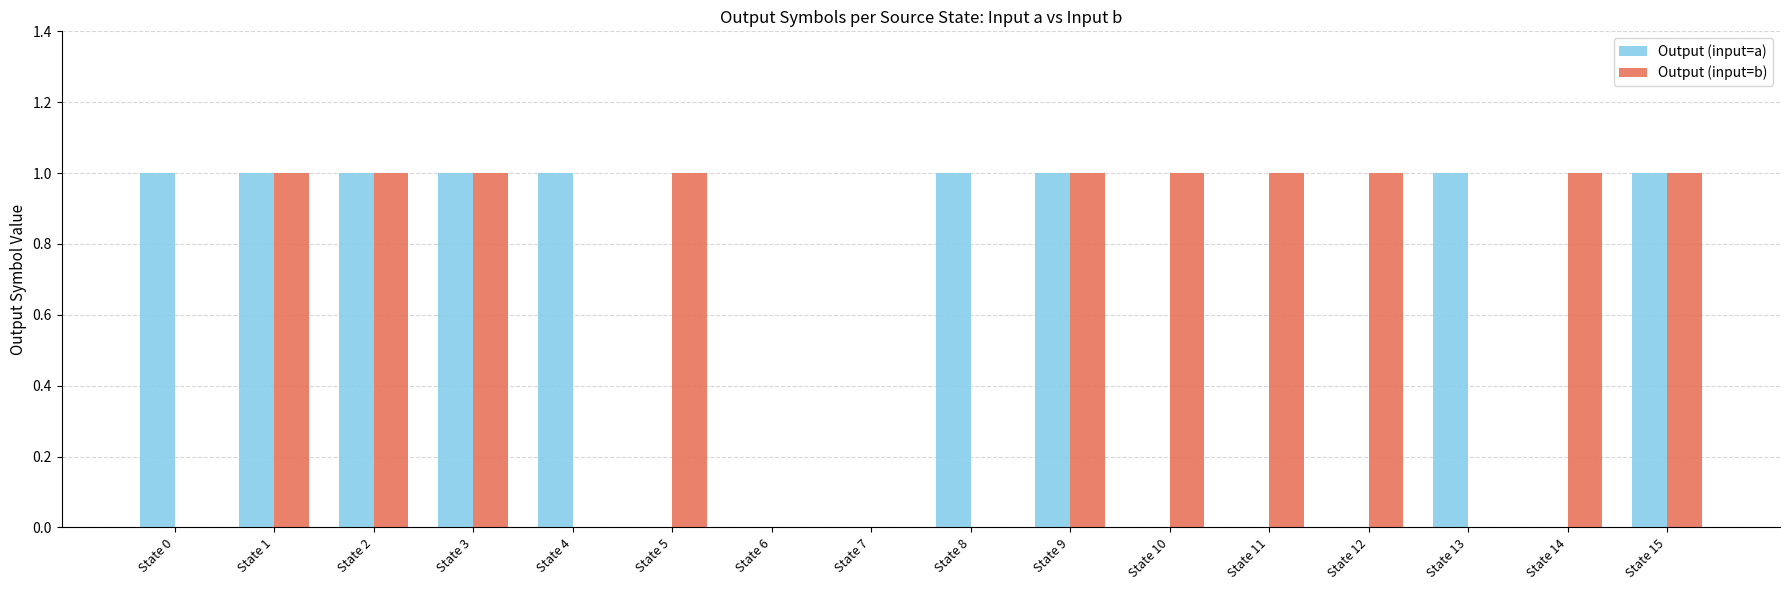

The Output (input=b) series shows 1 at State 8. True or false?

False